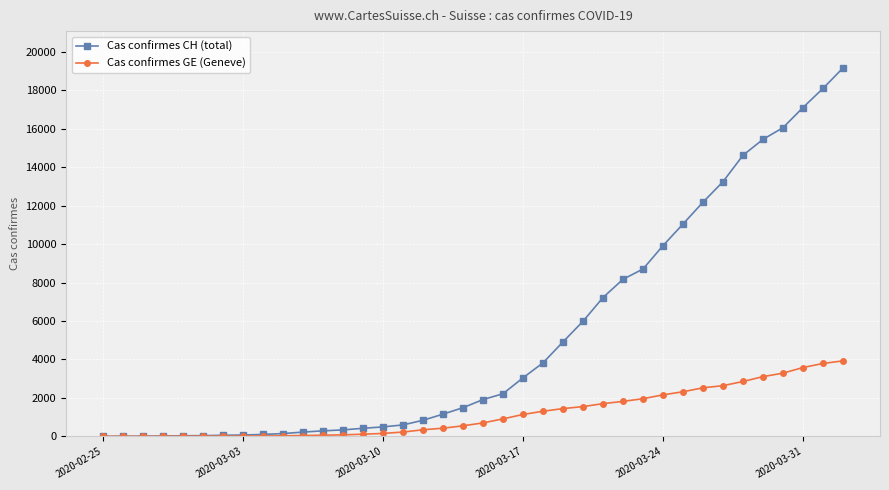

What is the greatest value displayed?

19168